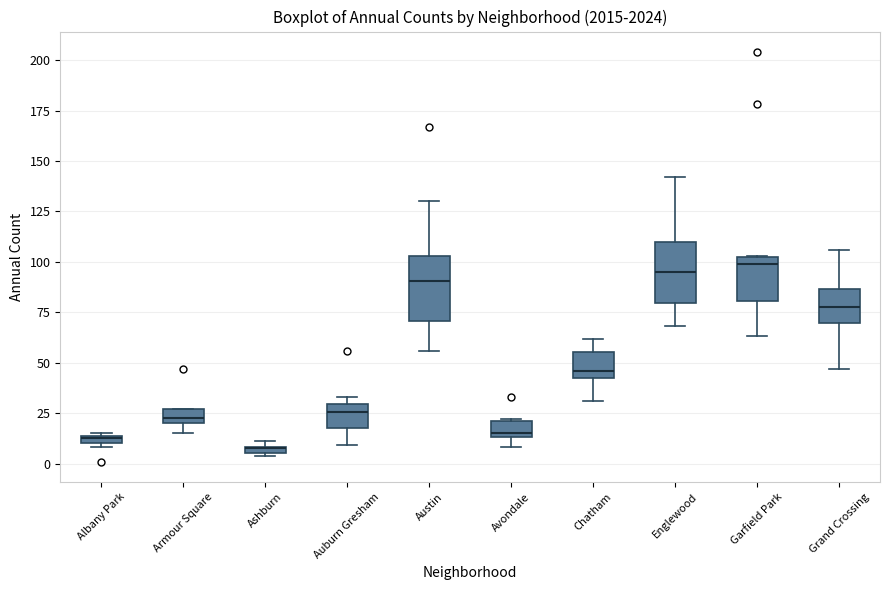

Where does the upper whisker of the box for Austin end on the y-axis? The values are not printed on the chart, so give them approximately, as read against the axis.

130